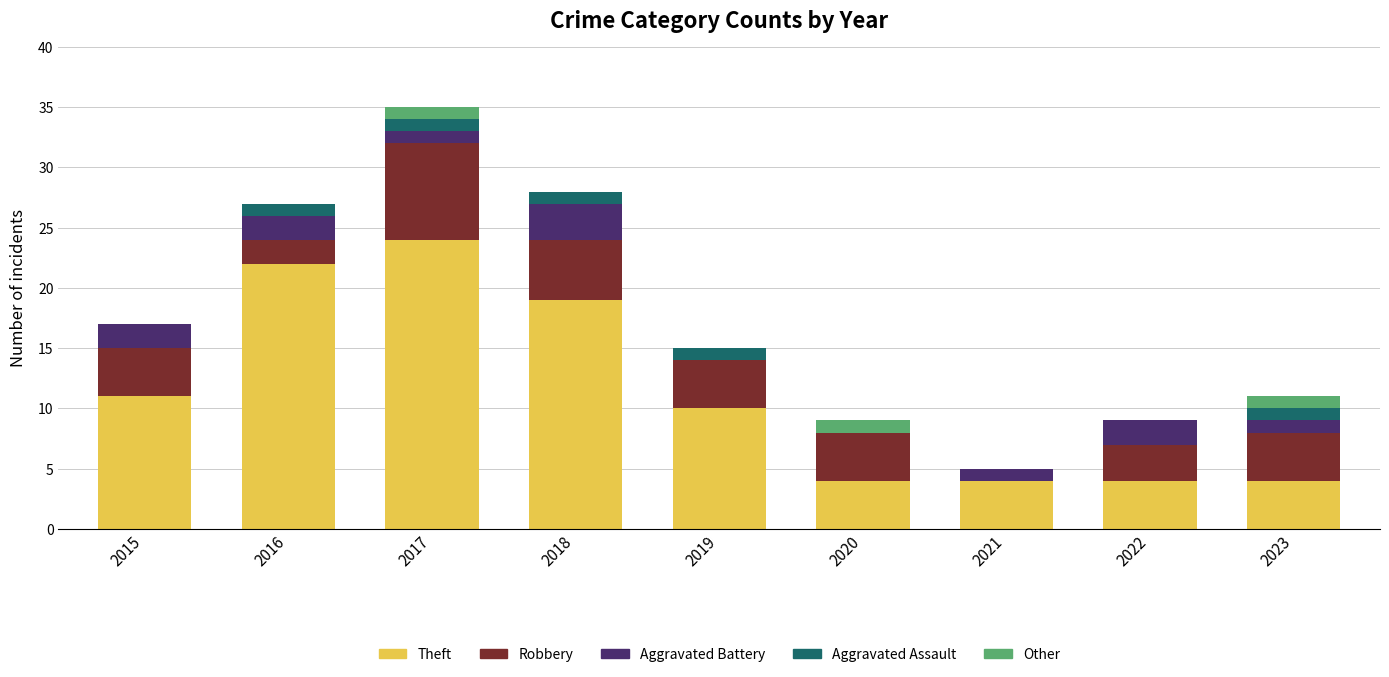

At which label does Theft reach its peak?

2017